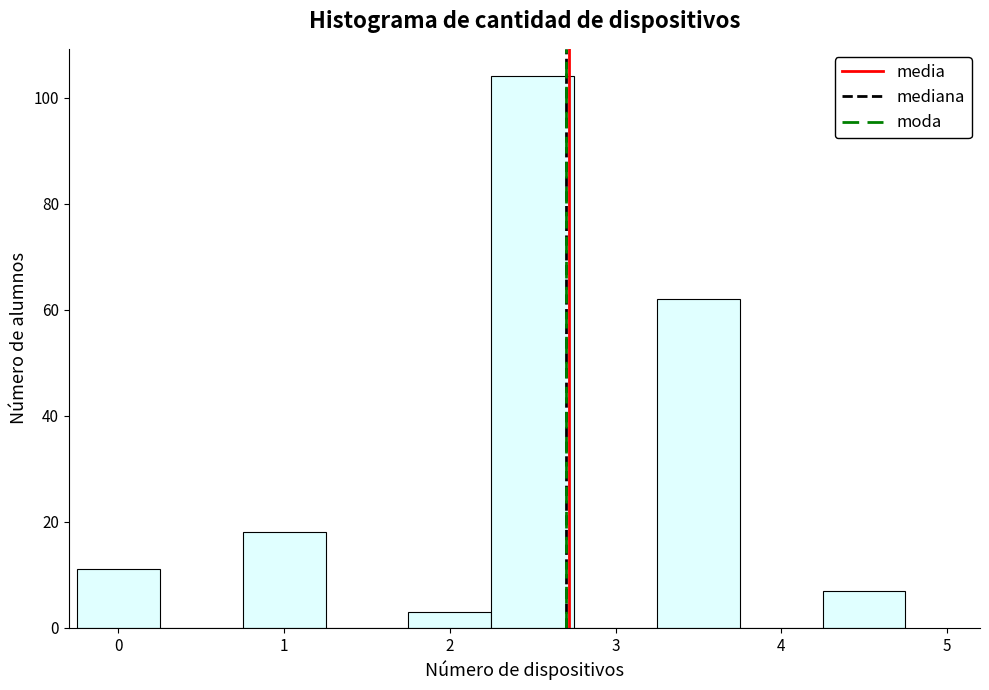

How tall is the bar that spans 1.75 to 2.25 on the x-axis? Neither the bar edges nor the heights are printed on the chart, so give them approximately, as read against the axes.

4